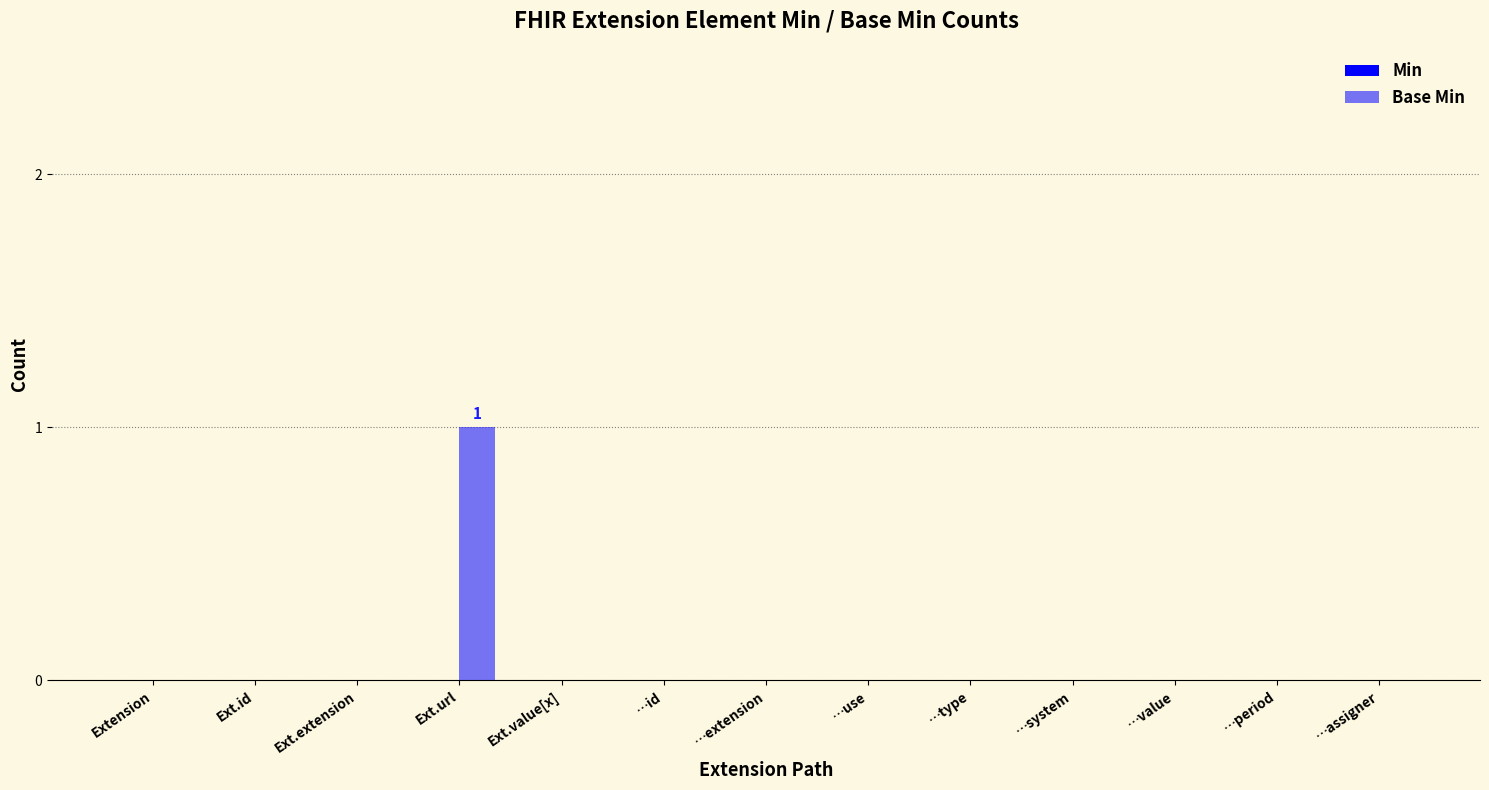

What is the label of the 1st bar from the right?

…assigner